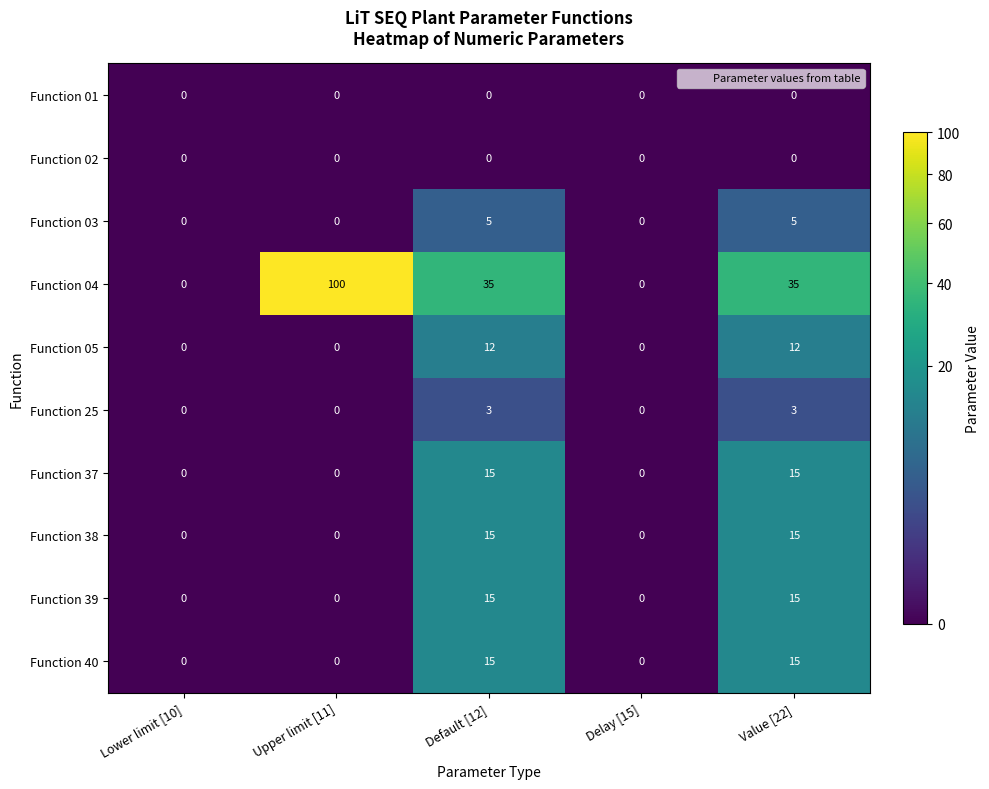

Is the value of Function 25 at Value [22] greater than the value of Function 02 at Delay [15]?

Yes